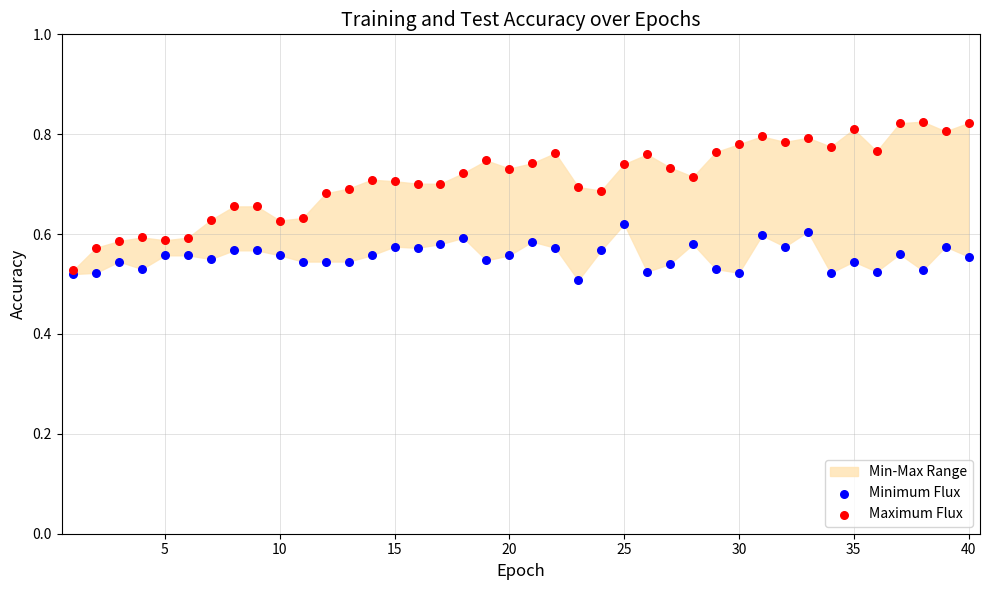

Which series reaches the minimum Y coordinate?

Minimum Flux